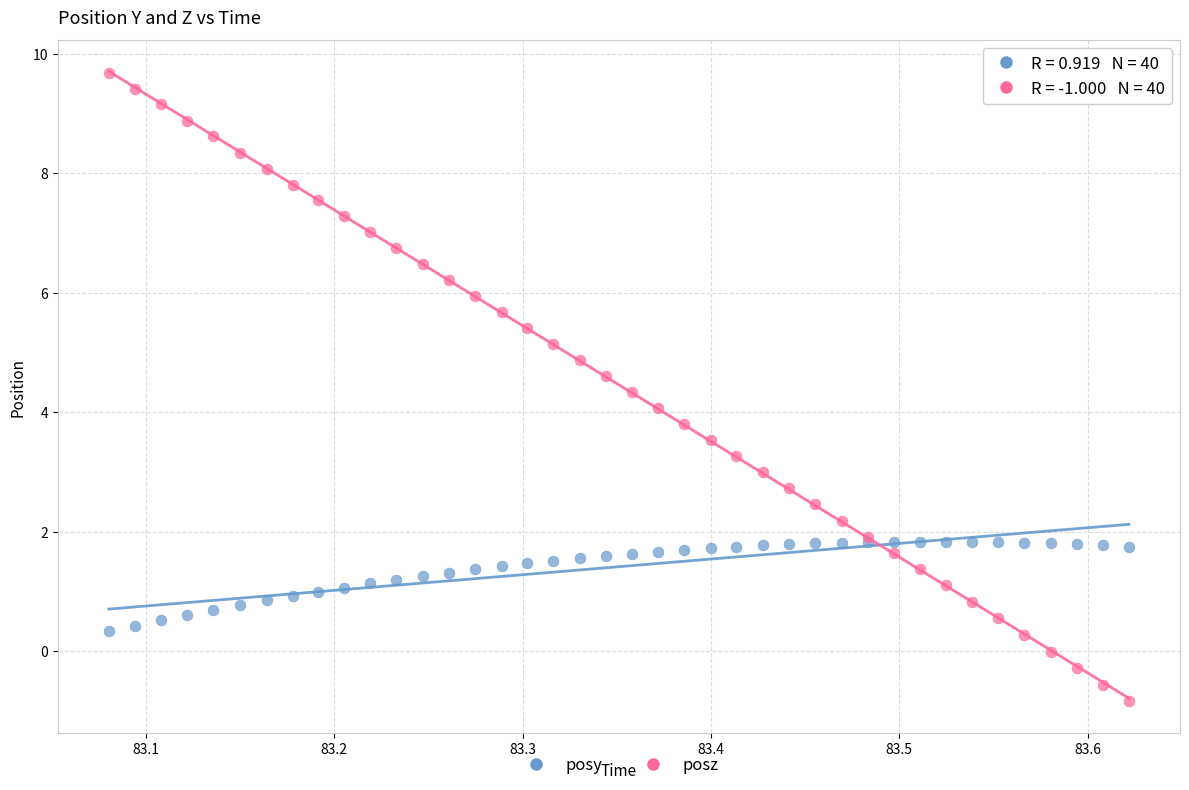

Which series reaches the minimum Y coordinate?

posz